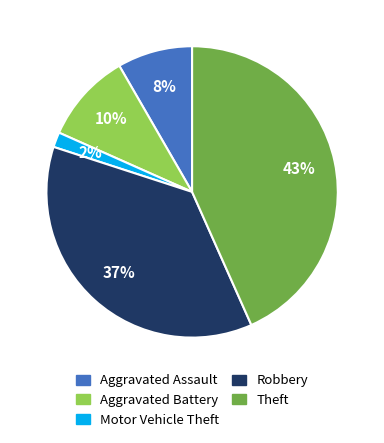

Between Aggravated Battery and Aggravated Assault, which is larger?

Aggravated Battery